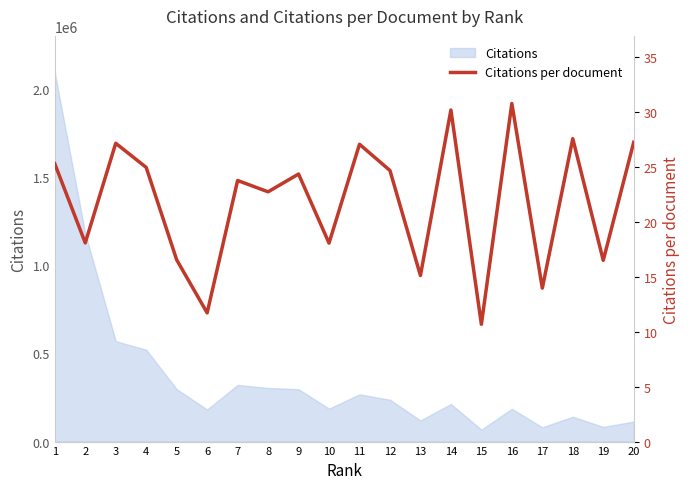

What is the difference between the maximum and minimum values?

20.1